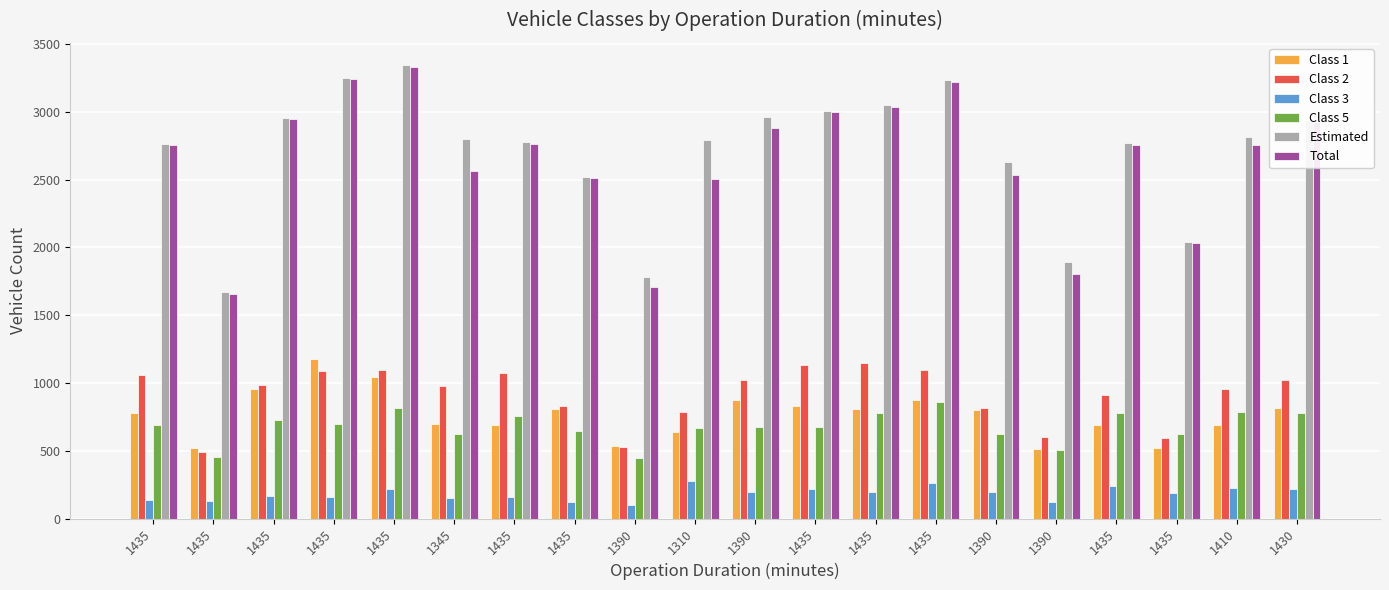

List the labels in order of Estimated value, smallest first.

1435, 1390, 1390, 1435, 1435, 1390, 1435, 1435, 1435, 1310, 1345, 1410, 1430, 1435, 1390, 1435, 1435, 1435, 1435, 1435